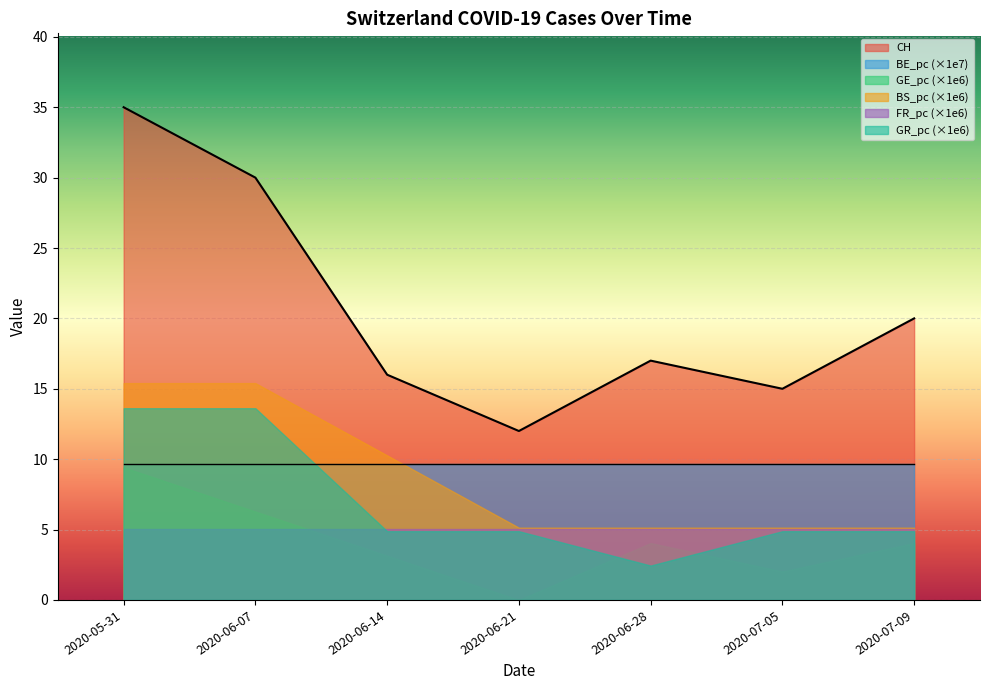

What is the spread (max minus min) of values at 2020-06-14?

12.9